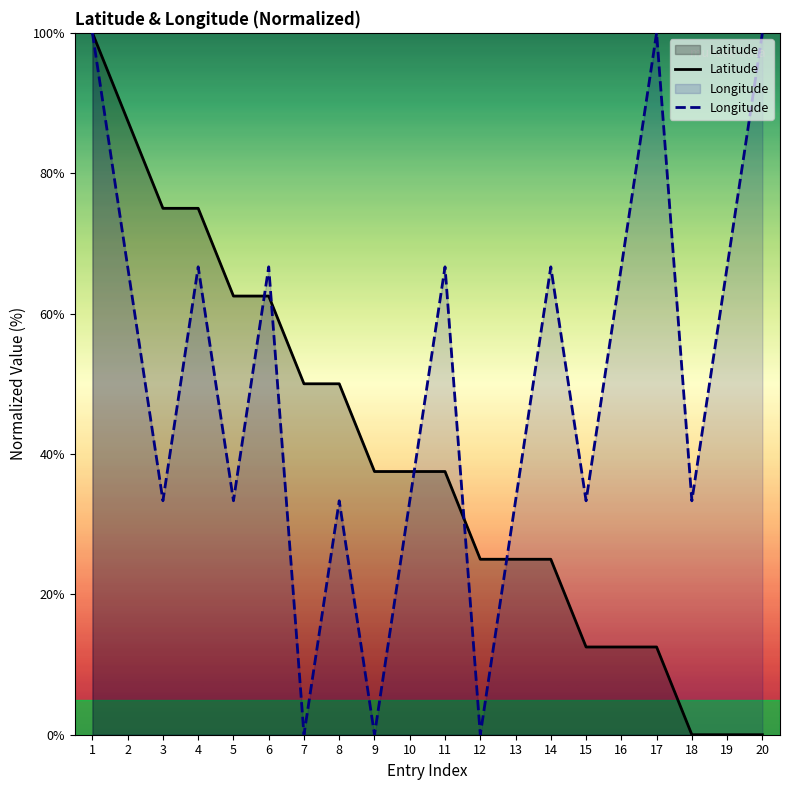

Reading left to right, transcribe all the data shown in this chart.

Latitude: 1=100.0	2=87.5	3=75.0	4=75.0	5=62.5	6=62.5	7=50.0	8=50.0	9=37.5	10=37.5	11=37.5	12=25.0	13=25.0	14=25.0	15=12.5	16=12.5	17=12.5	18=0.0	19=0.0	20=0.0
Longitude: 1=100.0	2=66.7	3=33.3	4=66.7	5=33.3	6=66.7	7=0.0	8=33.3	9=0.0	10=33.3	11=66.7	12=0.0	13=33.3	14=66.7	15=33.3	16=66.7	17=100.0	18=33.3	19=66.7	20=100.0